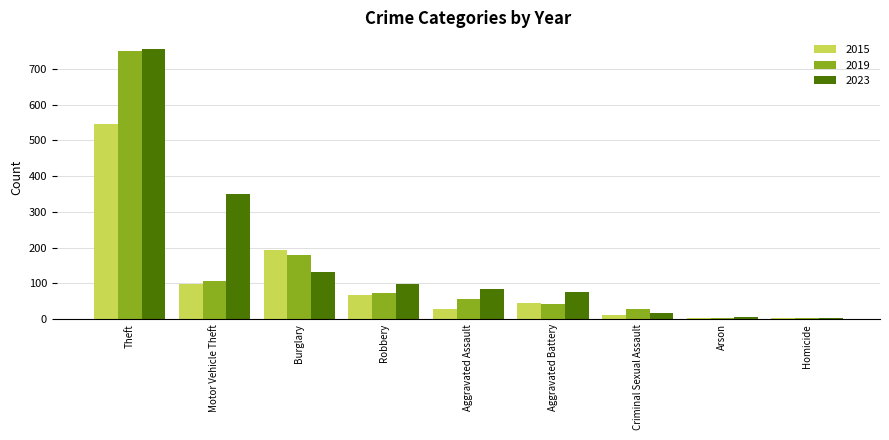

Does the chart contain stacked bars?

No